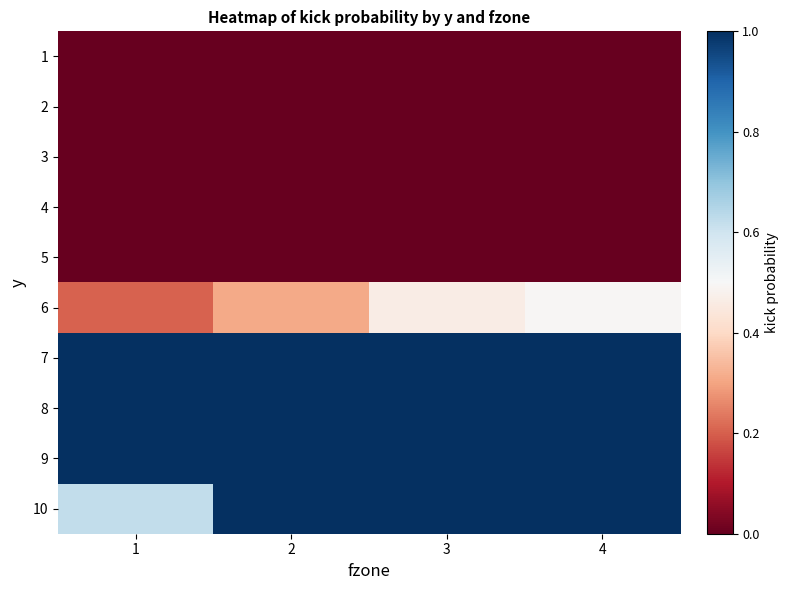

At how many categories does at least one series exceed 0?

4